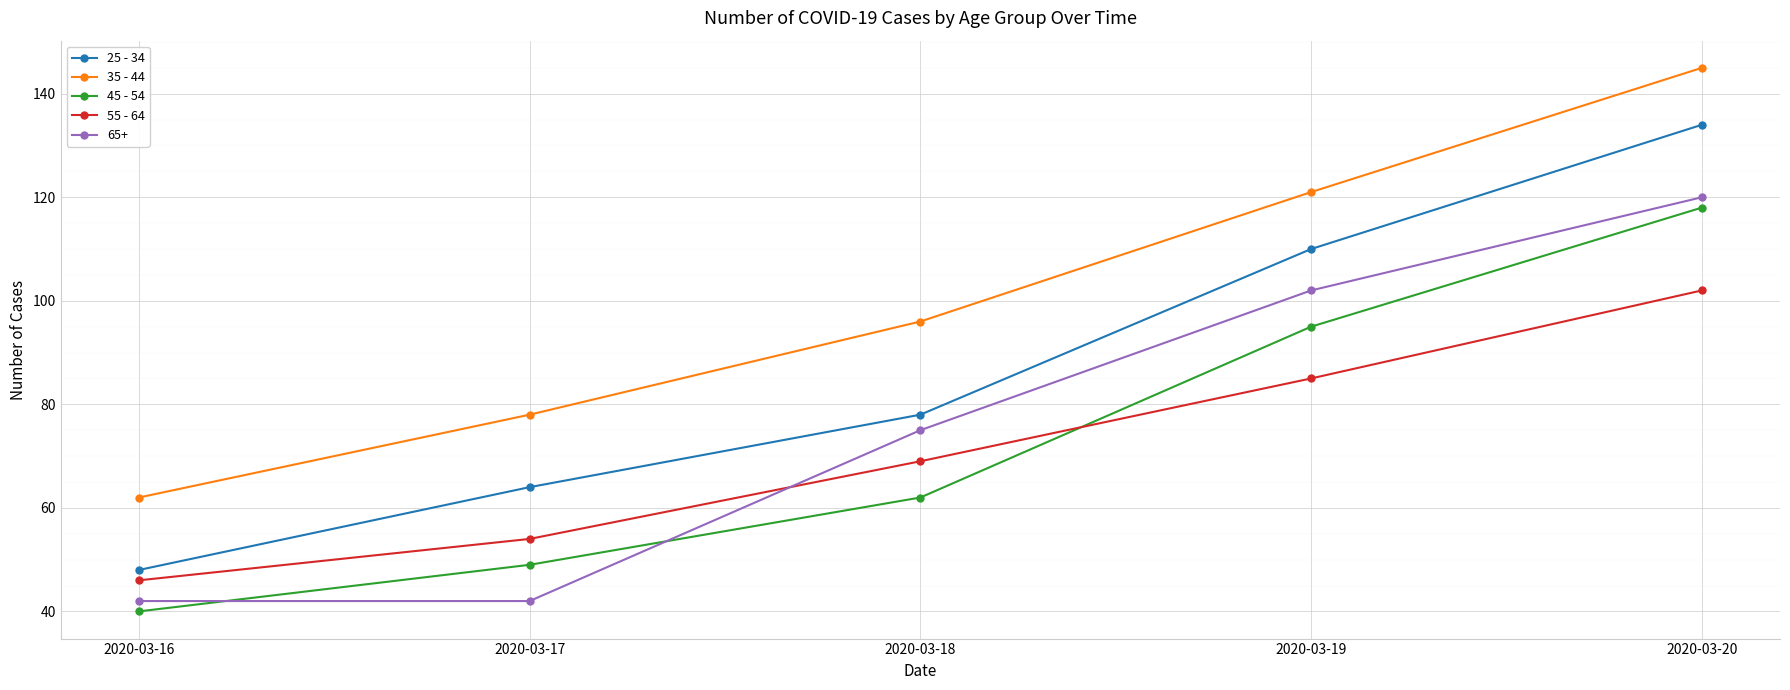

True or false: 55 - 64 has more than 2 interior local peaks.

False